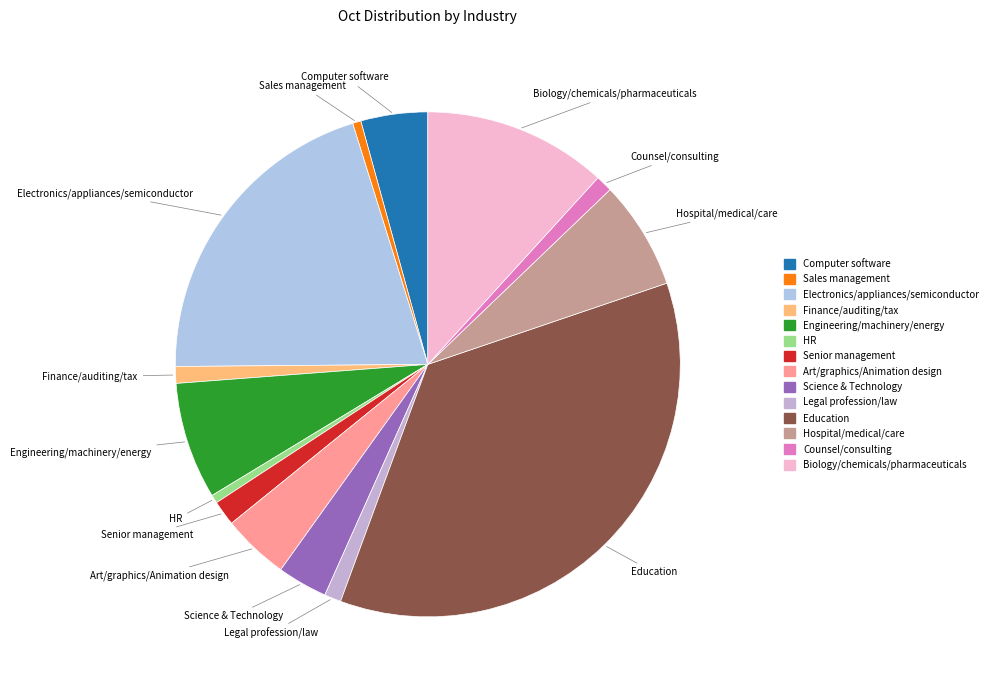

Which category has the biggest portion of the pie?

Education